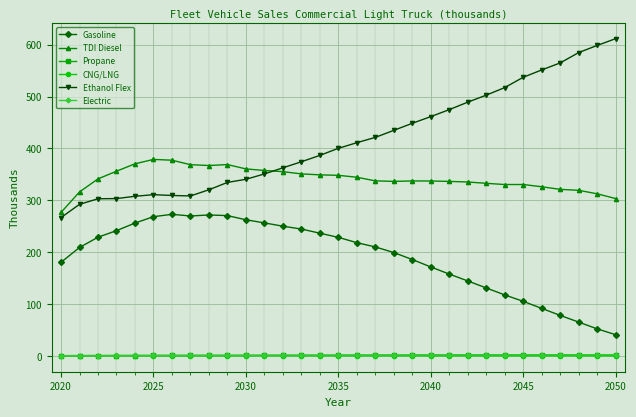

True or false: TDI Diesel and Propane cross at least once.

False